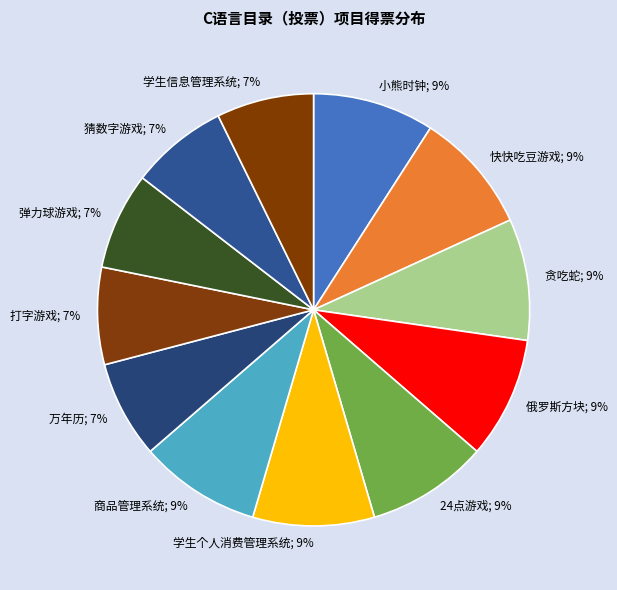

Rank the categories by value from highest to lowest.

小熊时钟, 快快吃豆游戏, 贪吃蛇, 俄罗斯方块, 24点游戏, 学生个人消费管理系统, 商品管理系统, 万年历, 打字游戏, 弹力球游戏, 猜数字游戏, 学生信息管理系统